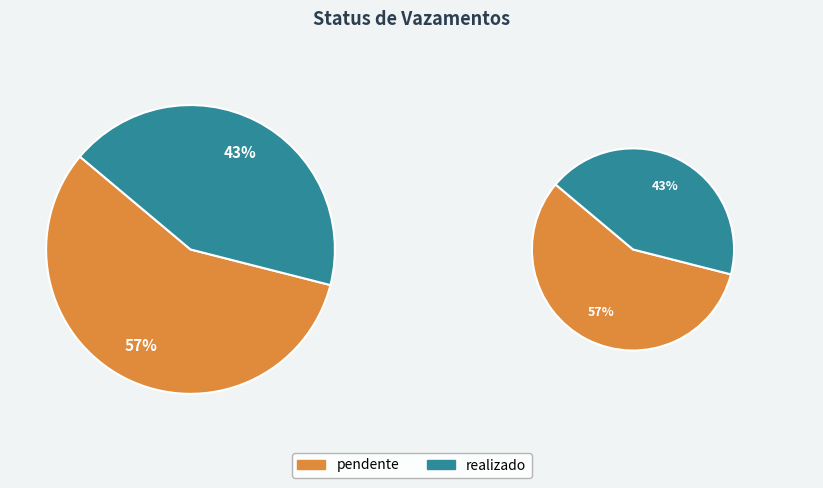

What percentage is the realizado slice, to the nearest percent?

43%